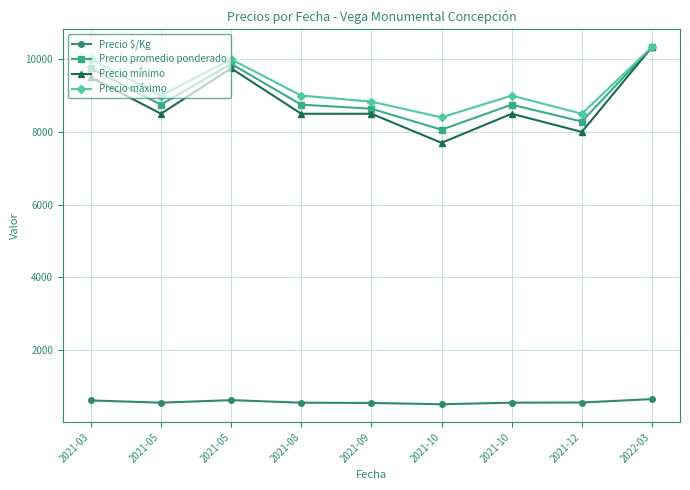

Where is Precio promedio ponderado nearest to the value 9197?

2021-05